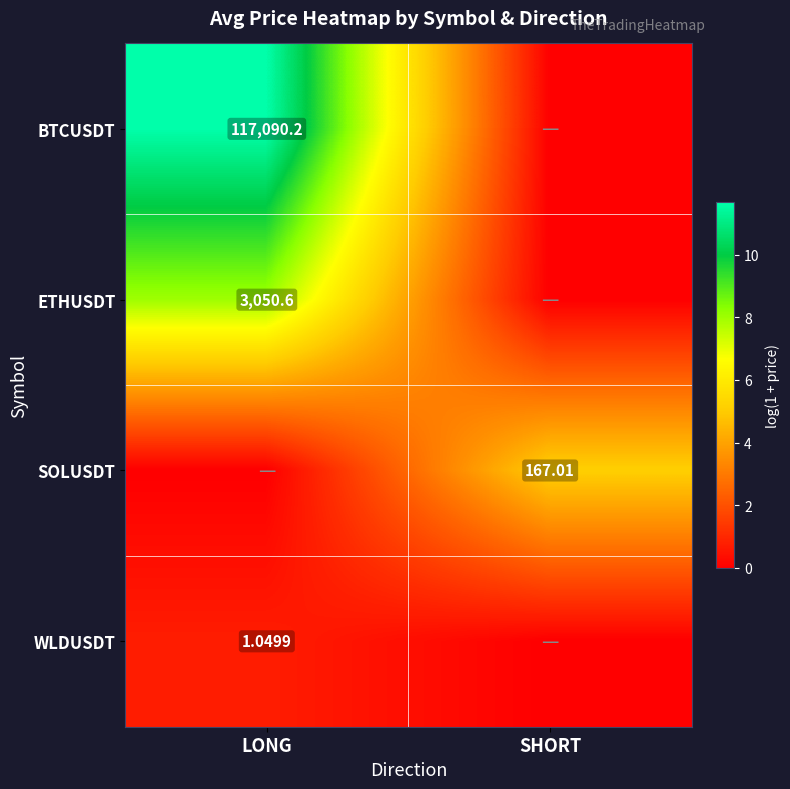

Count the number of categories in the chart.

2